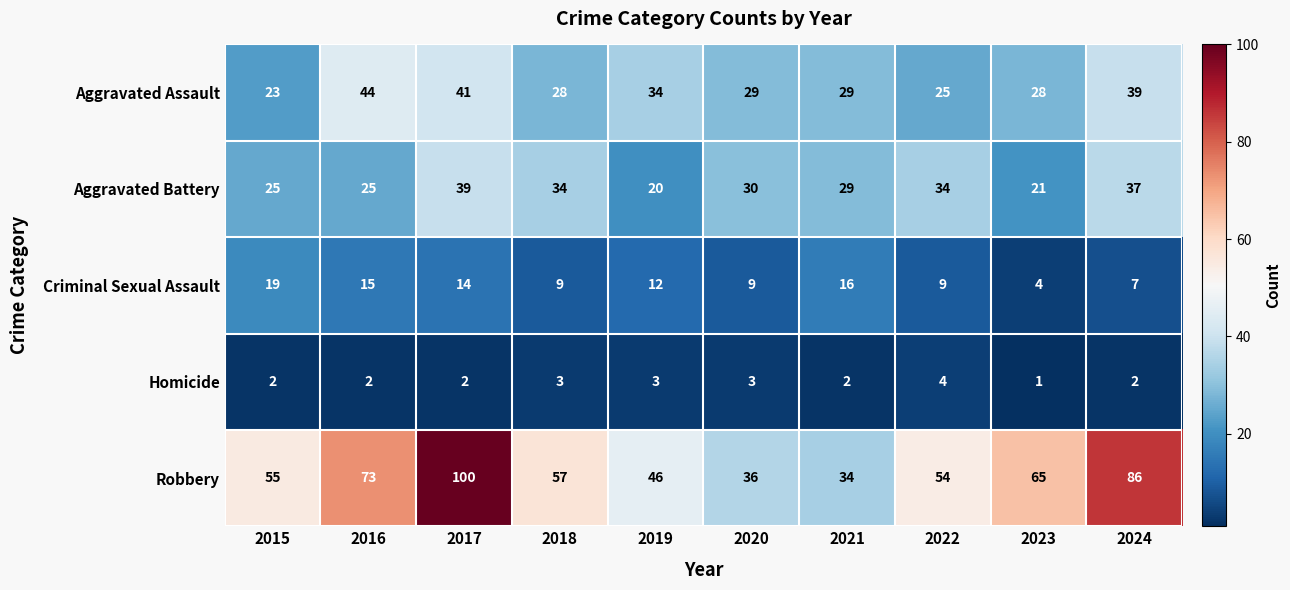

Read the Aggravated Assault value at 2016, to the nearest 10.

40